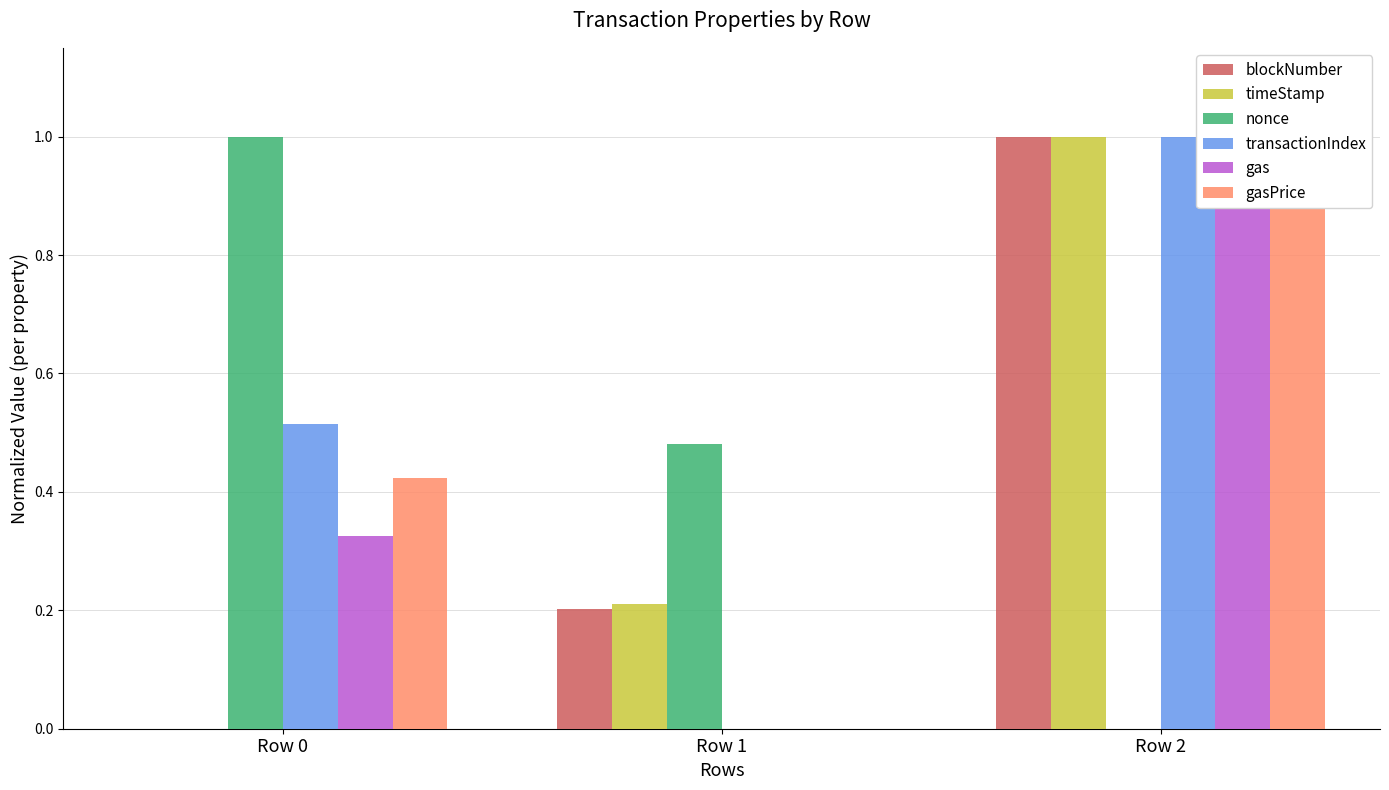

At how many categories does at least one series exceed 0?

3